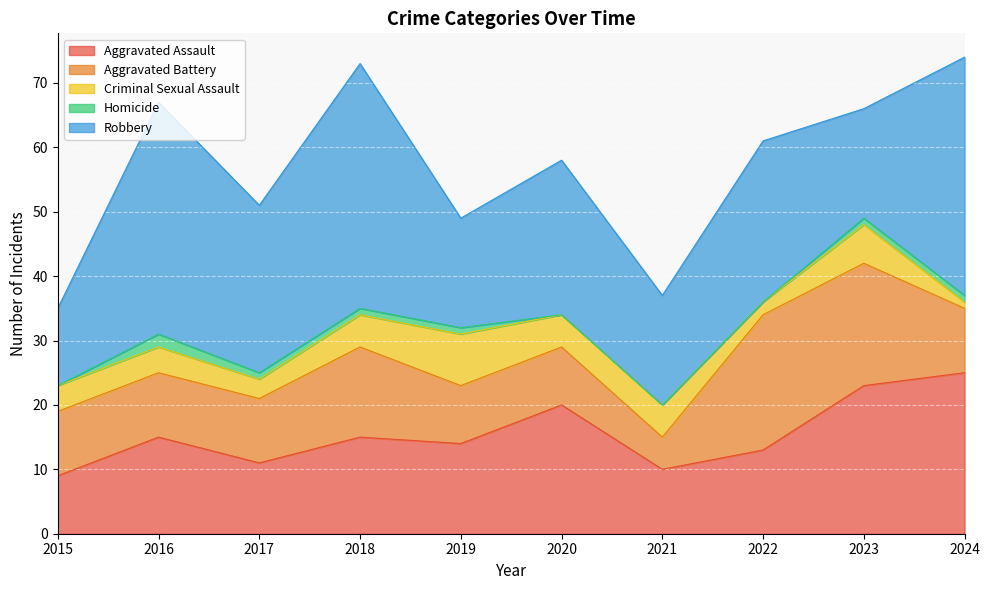

How many Criminal Sexual Assault values are between 3 and 5?

6